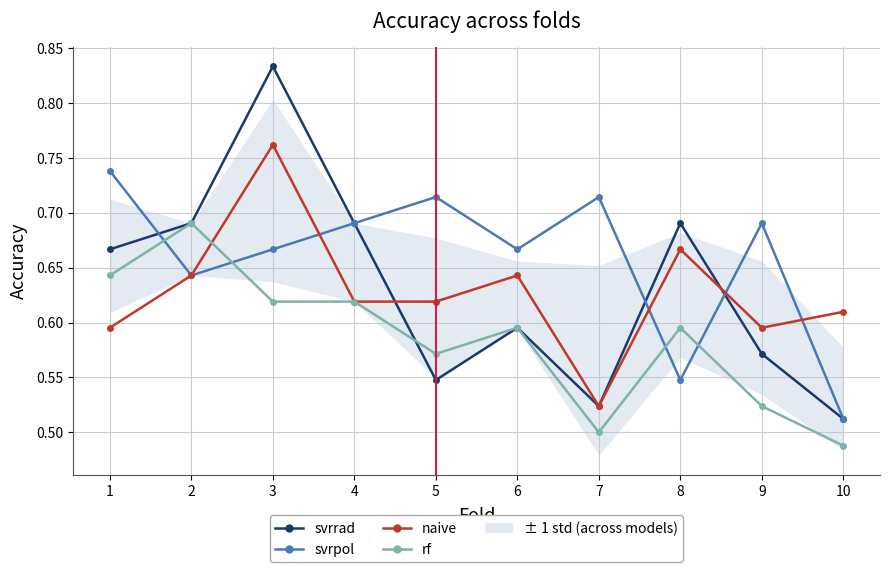

In naive, how many points are lower than both neighbors (excluding endpoints)?

2